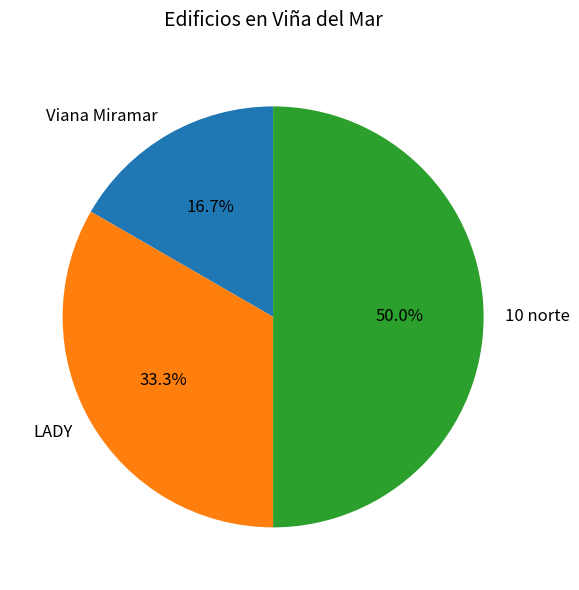

To the nearest percent, what is the difference between the Viana Miramar and LADY slice percentages?

17%